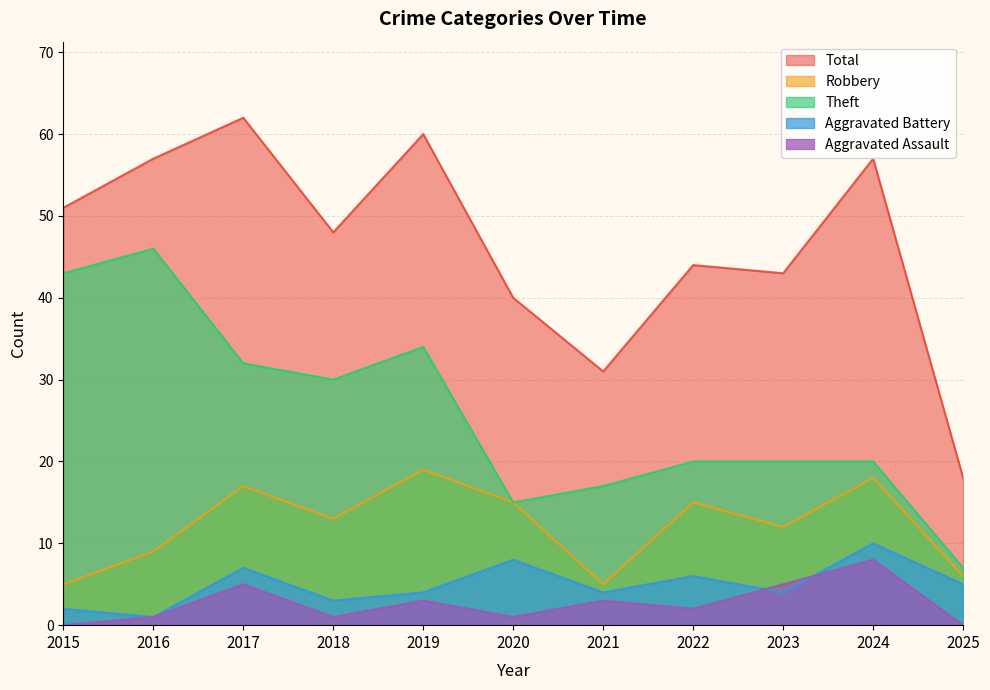

True or false: Robbery and Total cross at least once.

False